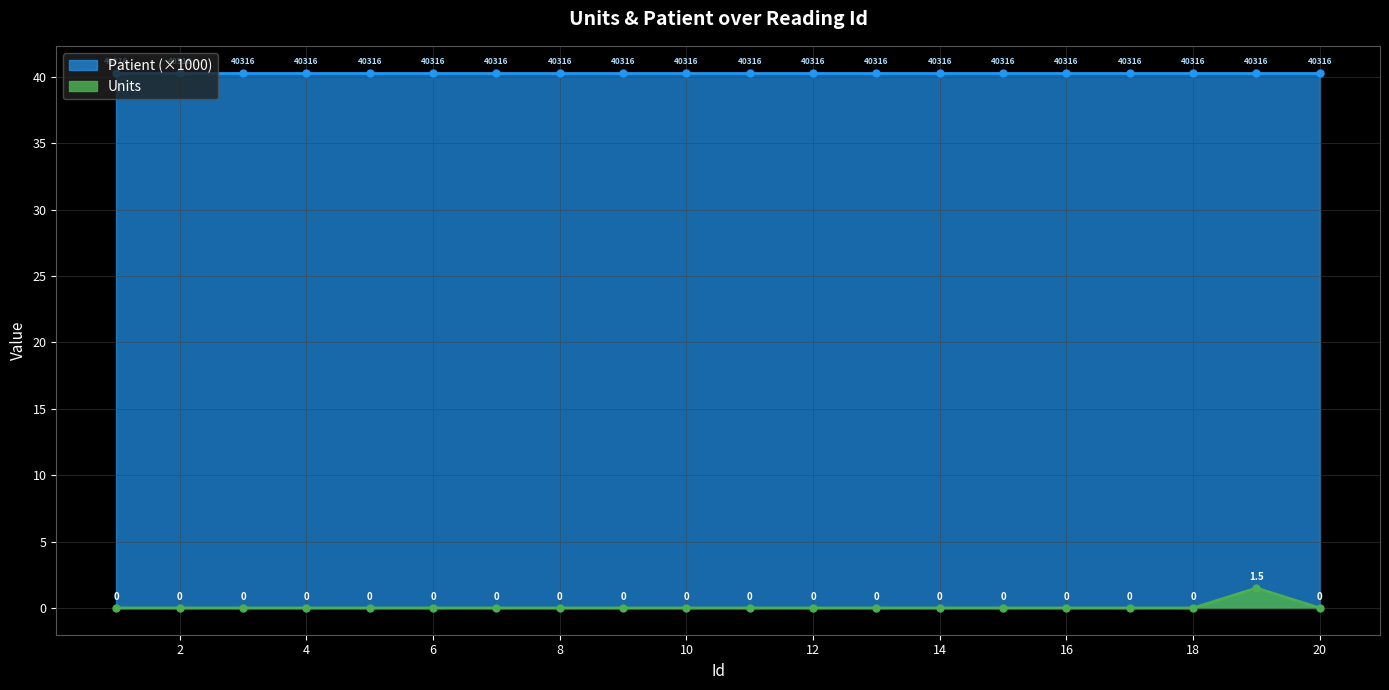

Count the number of values greater than 0.

1